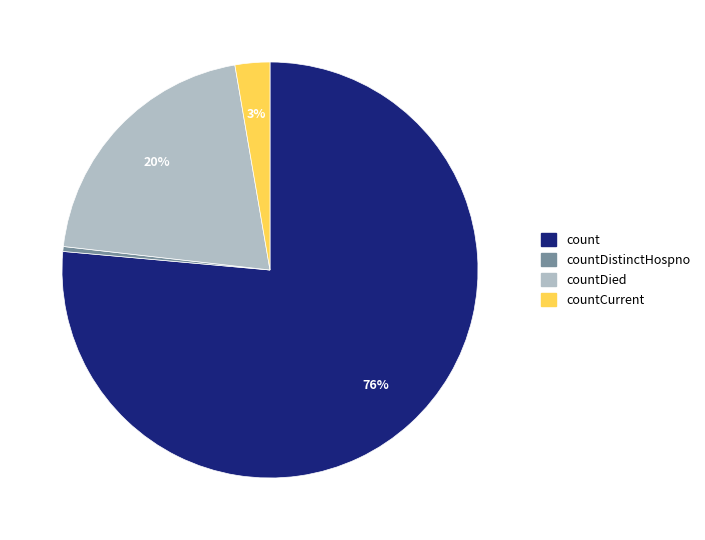

To the nearest percent, what is the average slice percentage?

25%